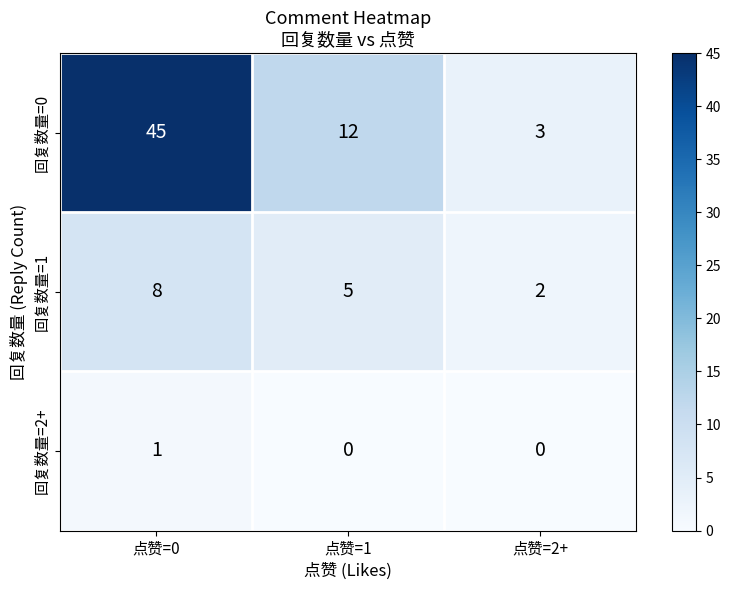

At 点赞=1, list the series in order from smallest to largest.

回复数量=2+, 回复数量=1, 回复数量=0